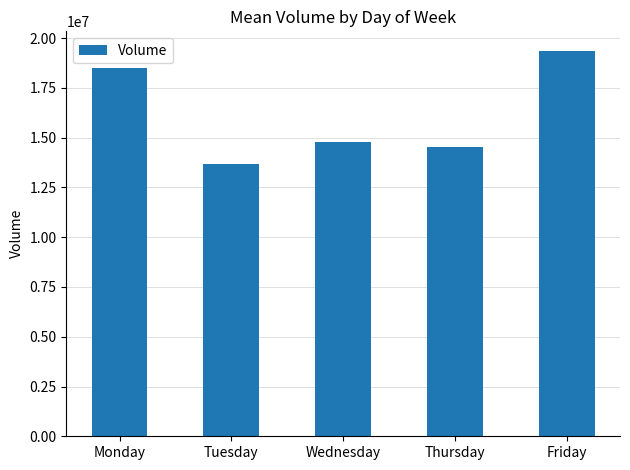

What is the sum of all values?

80895816.7